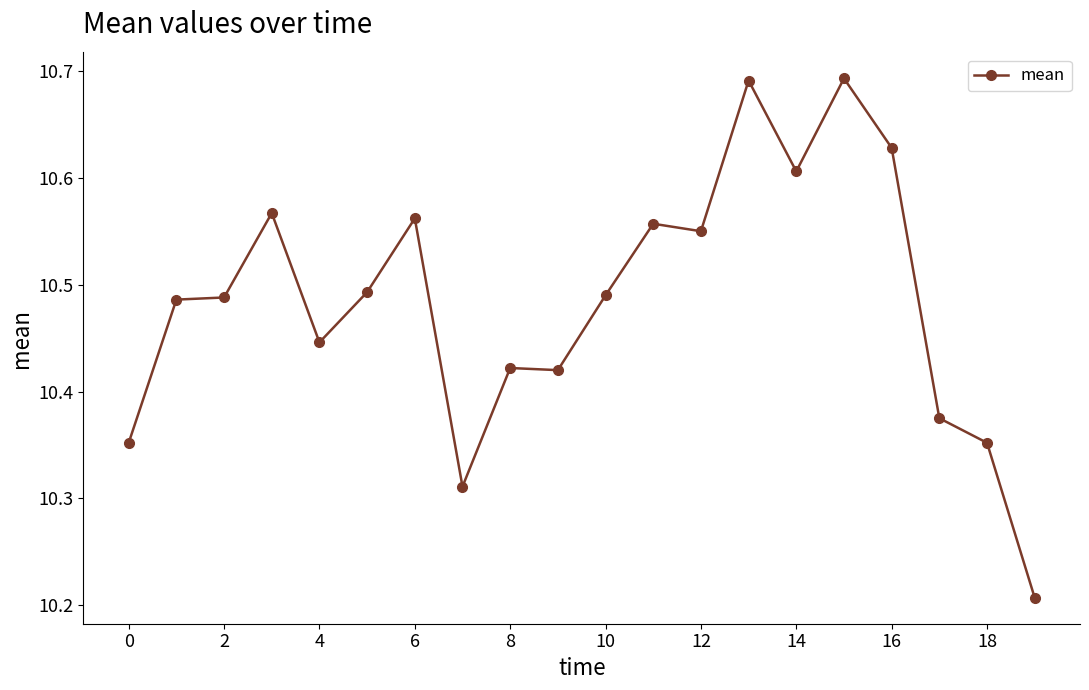

True or false: the data has more than 2 interior local peaks.

True